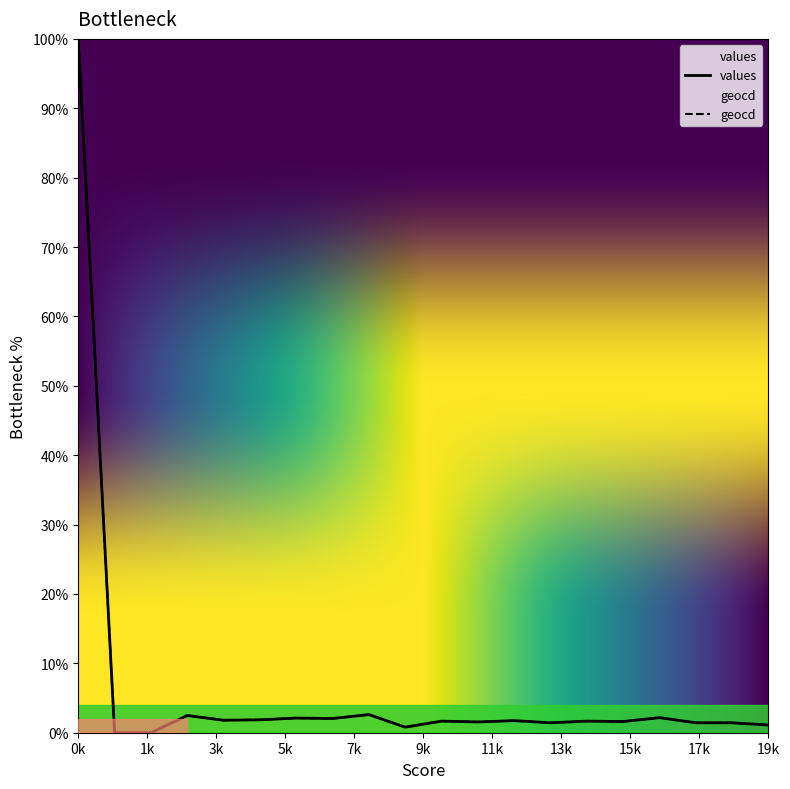

True or false: values and geocd cross at least once.

False